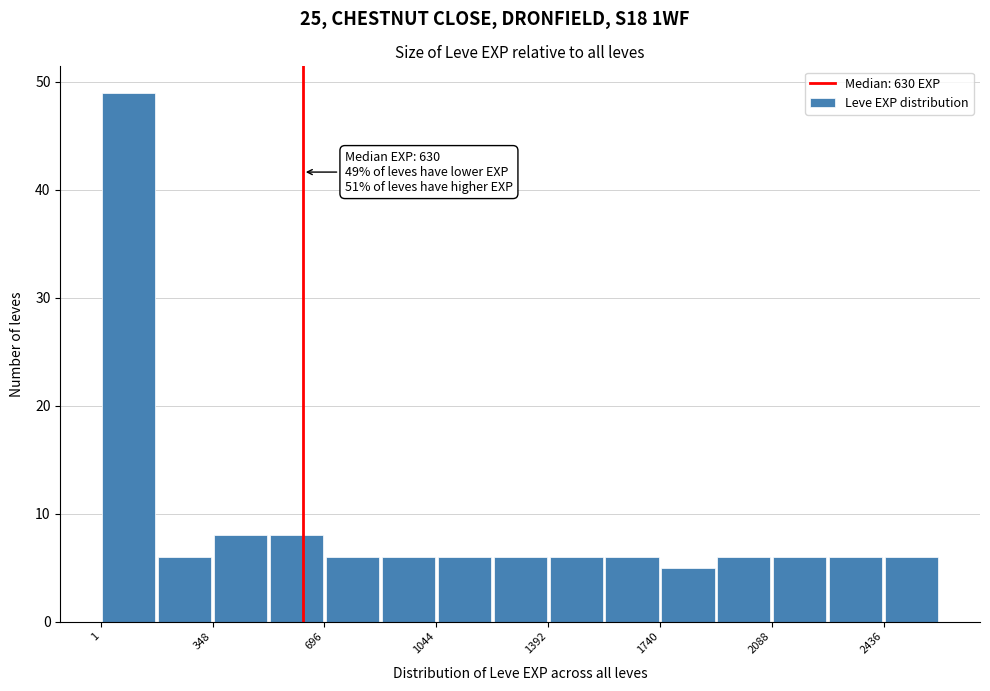

Read against the x-axis, roughly where is the centre of the tallest bar?

100